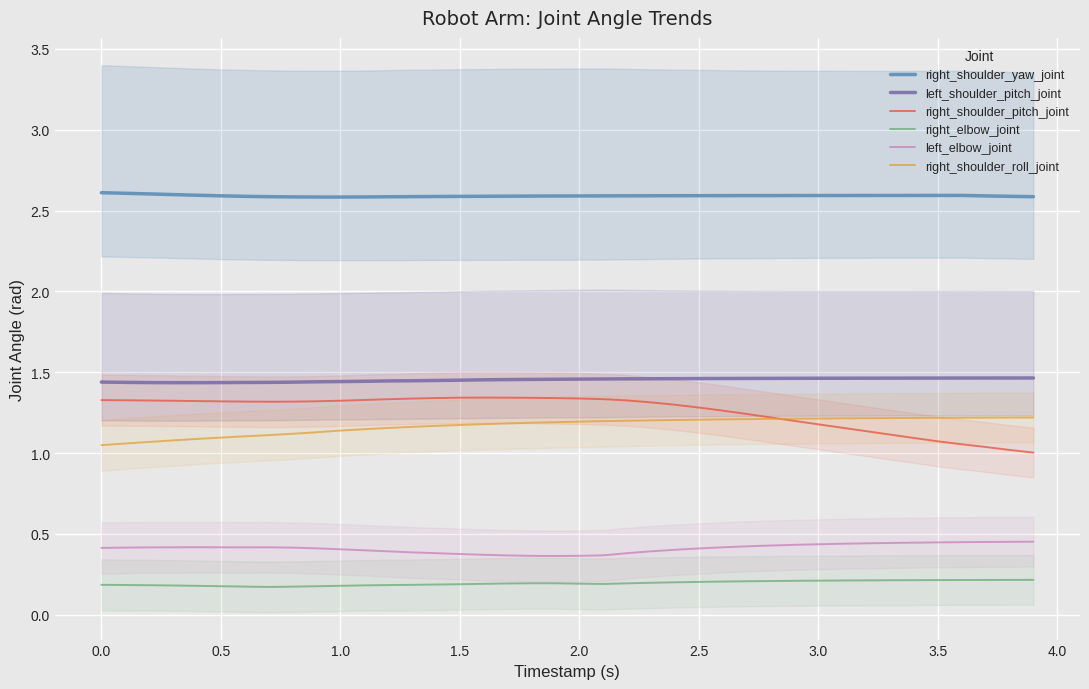

What is the sum of all left_shoulder_pitch_joint values?

58.1